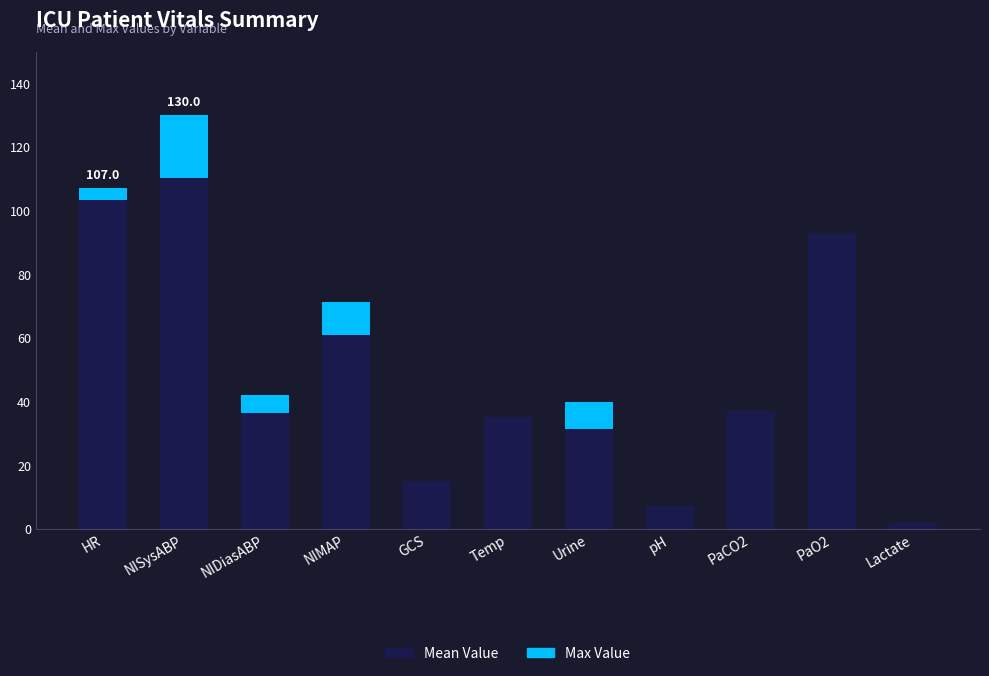

What is the total value across all series at NIDiasABP?

42.0